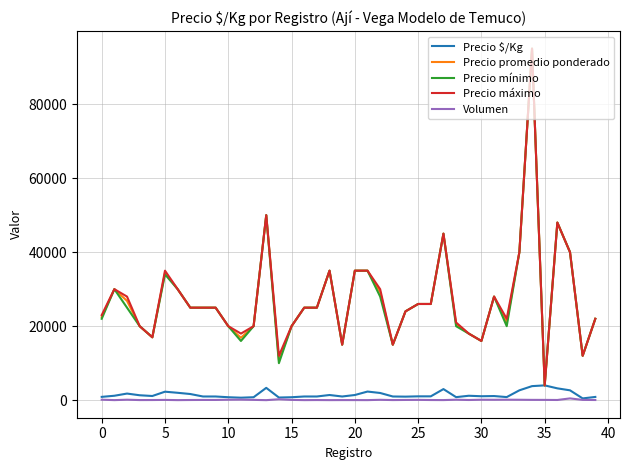

True or false: Volumen and Precio promedio ponderado intersect in this chart.

False